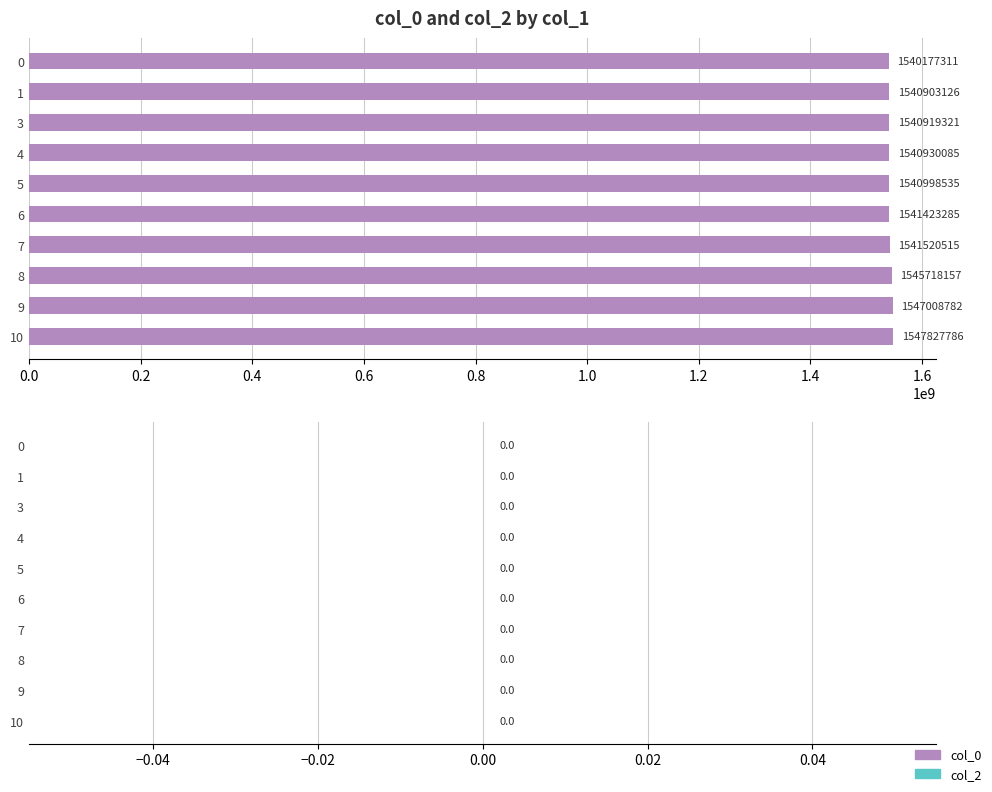

What is the value of the 1st bar from the top?

1540177311.0